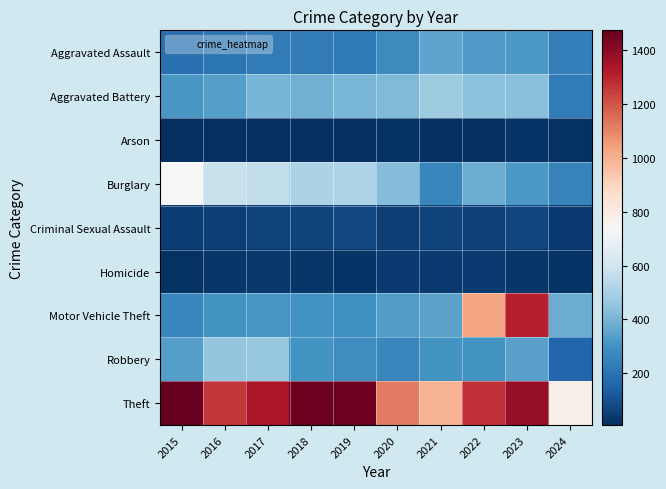

Reading left to right, list all the values displayed in this chart.

Aggravated Assault: 2015=194	2016=206	2017=225	2018=225	2019=223	2020=273	2021=352	2022=327	2023=320	2024=241
Aggravated Battery: 2015=316	2016=336	2017=400	2018=389	2019=407	2020=416	2021=479	2022=439	2023=432	2024=230
Arson: 2015=9	2016=7	2017=10	2018=7	2019=12	2020=17	2021=12	2022=12	2023=19	2024=14
Burglary: 2015=738	2016=576	2017=562	2018=506	2019=517	2020=425	2021=261	2022=379	2023=317	2024=251
Criminal Sexual Assault: 2015=46	2016=50	2017=62	2018=60	2019=77	2020=48	2021=61	2022=55	2023=72	2024=37
Homicide: 2015=15	2016=26	2017=33	2018=25	2019=22	2020=41	2021=38	2022=36	2023=28	2024=20
Motor Vehicle Theft: 2015=263	2016=304	2017=312	2018=298	2019=290	2020=333	2021=348	2022=1031	2023=1311	2024=375
Robbery: 2015=337	2016=454	2017=460	2018=301	2019=287	2020=263	2021=300	2022=304	2023=341	2024=160
Theft: 2015=1474	2016=1259	2017=1339	2018=1461	2019=1459	2020=1120	2021=998	2022=1279	2023=1378	2024=775